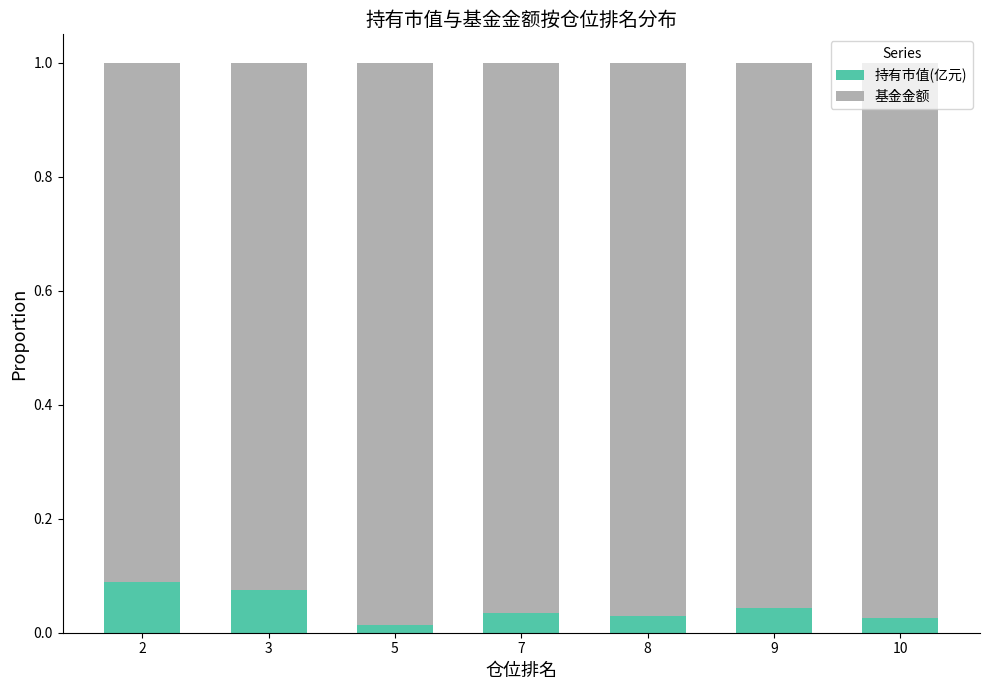

What is the sum of all 持有市值(亿元) values?

0.3